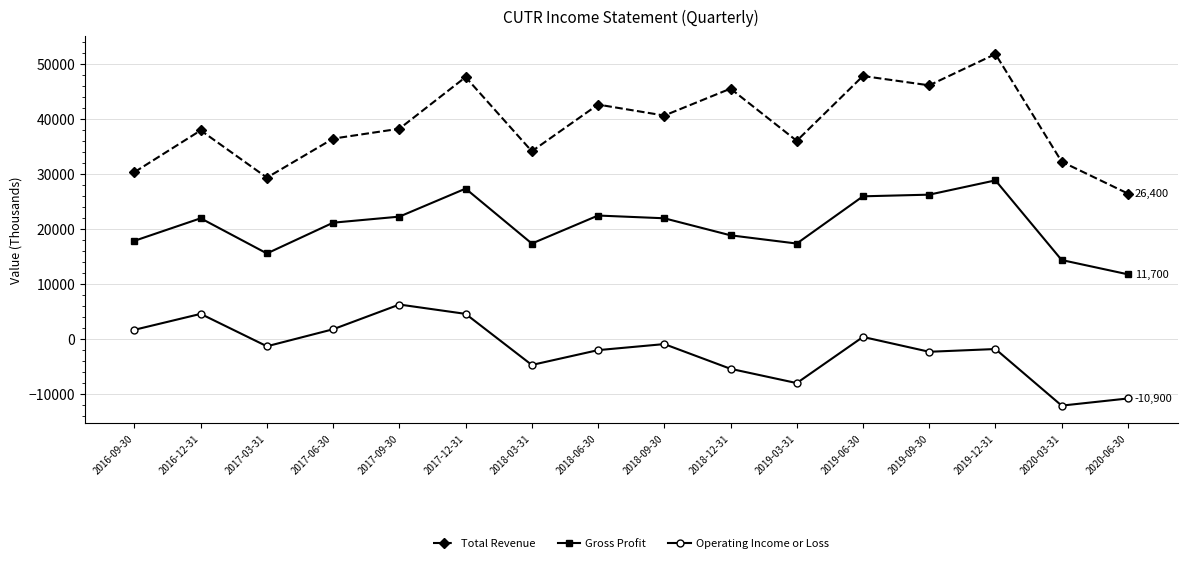

True or false: Gross Profit and Operating Income or Loss intersect in this chart.

False